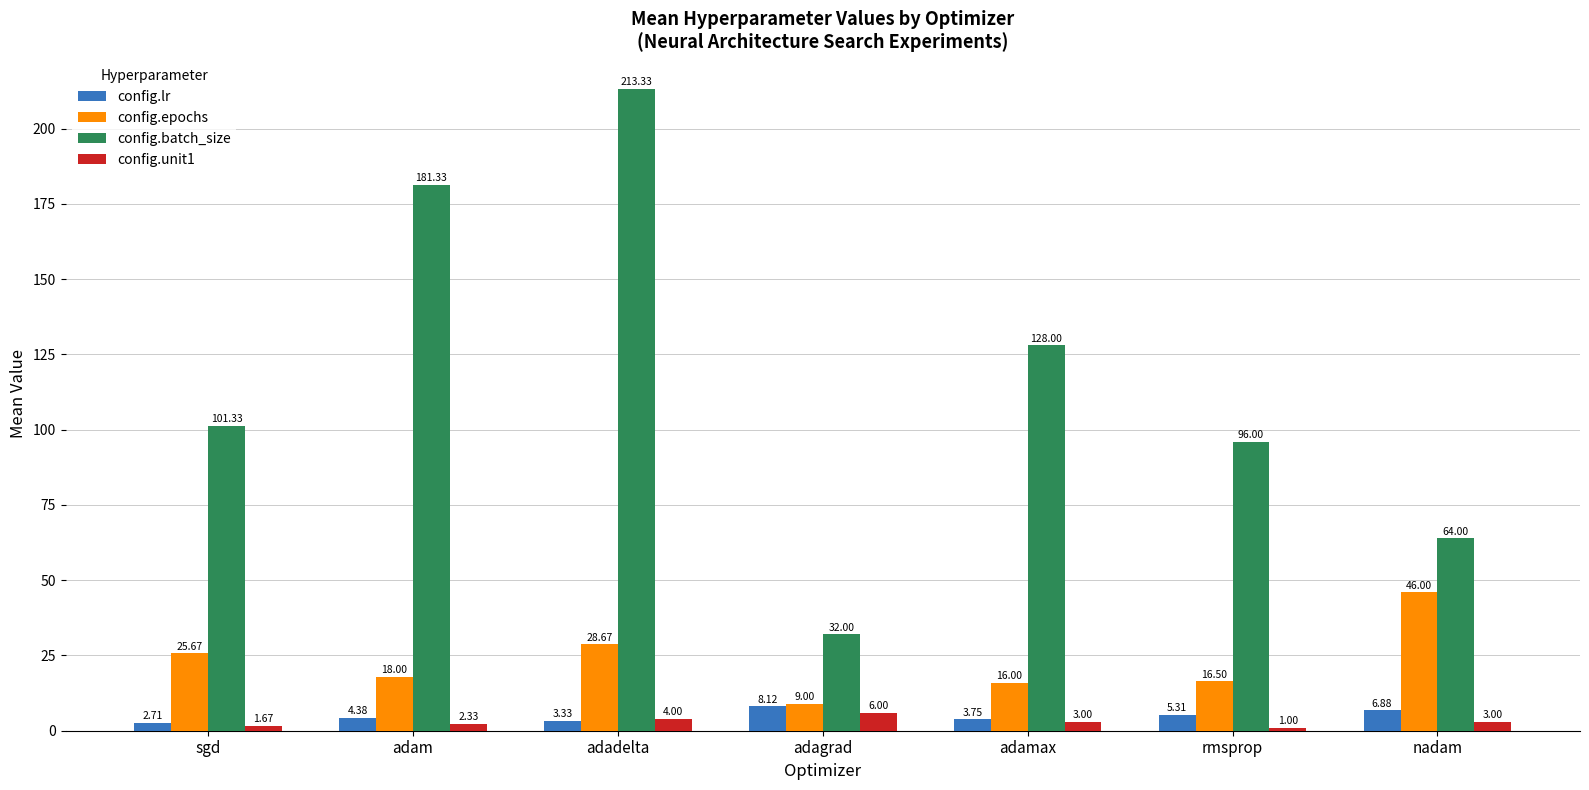

What is the total value across all series at nadam?

119.9